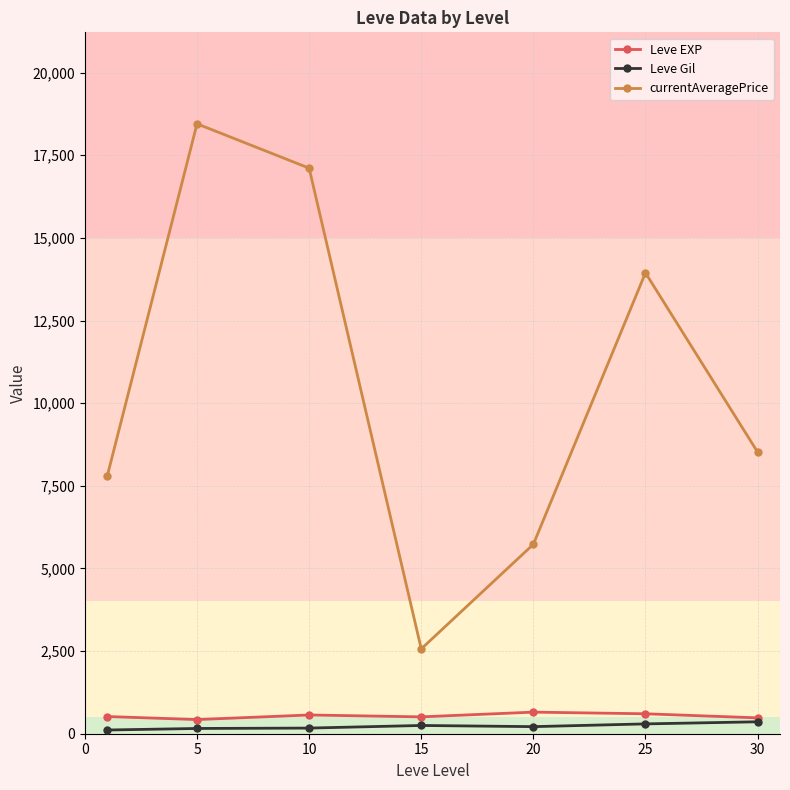

What is the value of the Leve EXP point at the 3rd from the left?

566.7